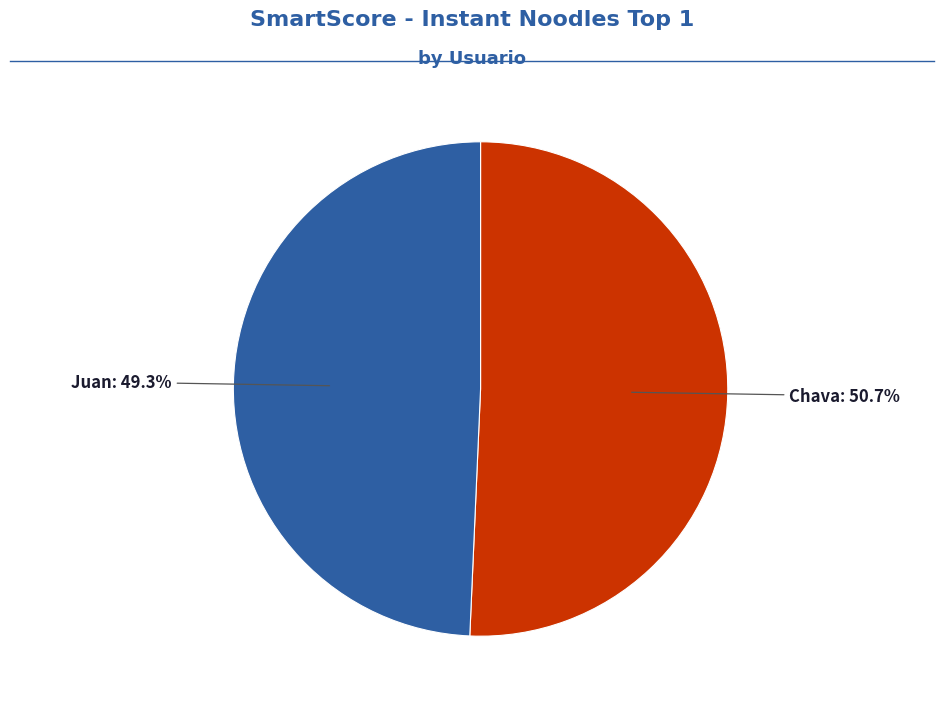

What is the majority slice?

Chava